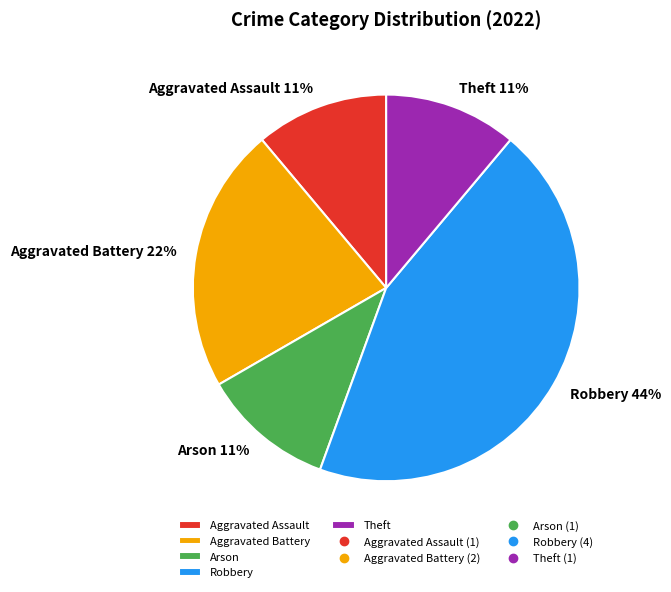

How many segments does this pie chart have?

5